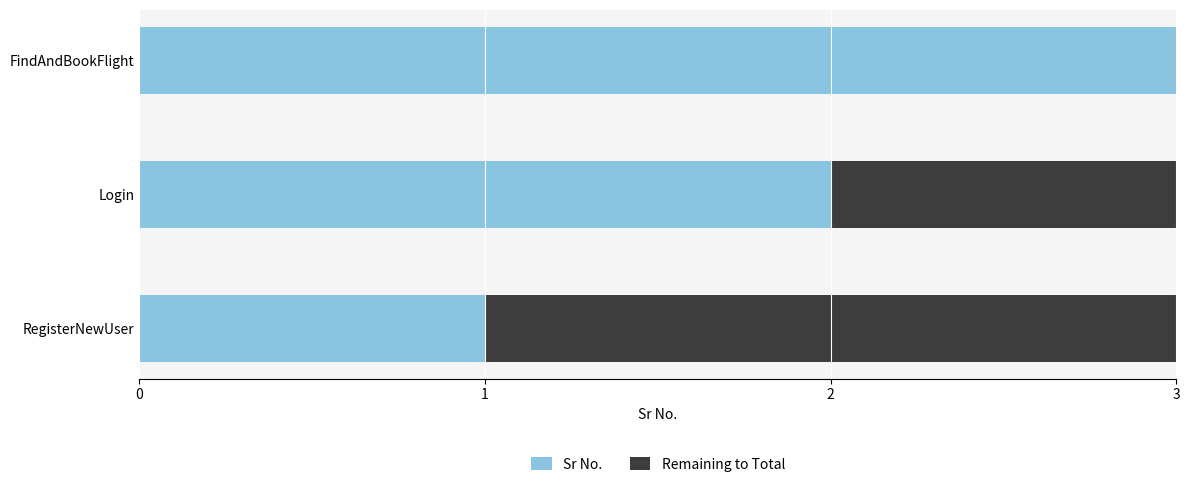

Is it true that Sr No. equals 1 at RegisterNewUser?

True